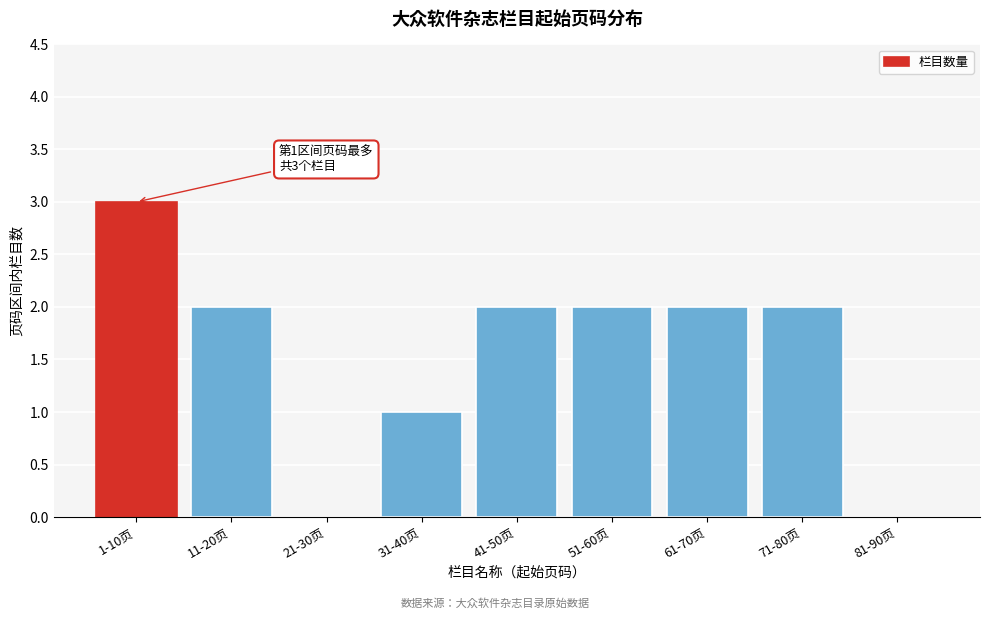

Reading left to right, what are all the values shown in this chart?

1-10页=3	11-20页=2	21-30页=0	31-40页=1	41-50页=2	51-60页=2	61-70页=2	71-80页=2	81-90页=0